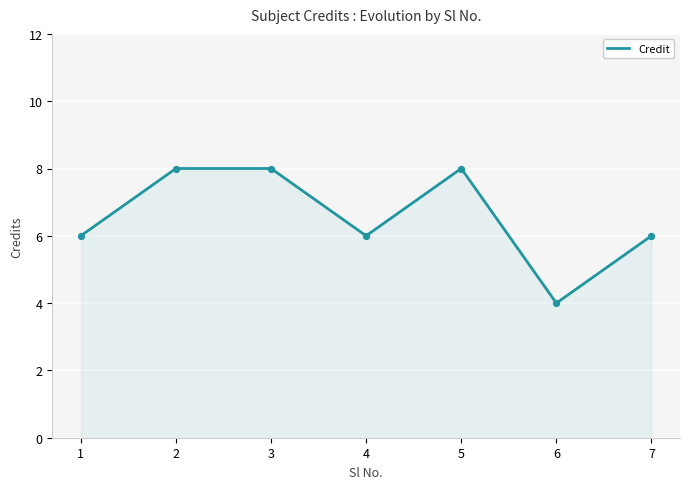

What is the change in value from 3 to 6?

-4